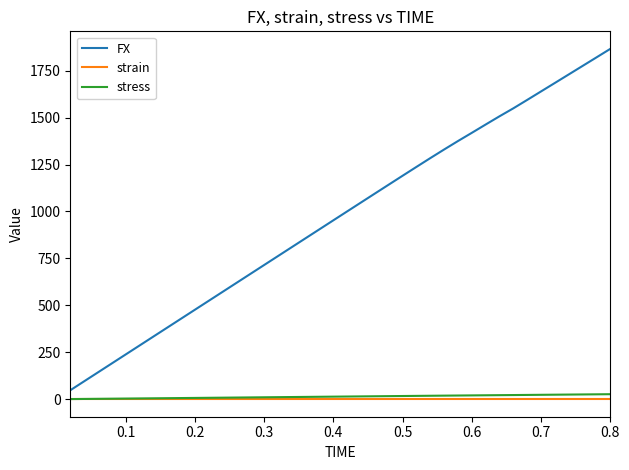

True or false: stress and FX cross at least once.

False